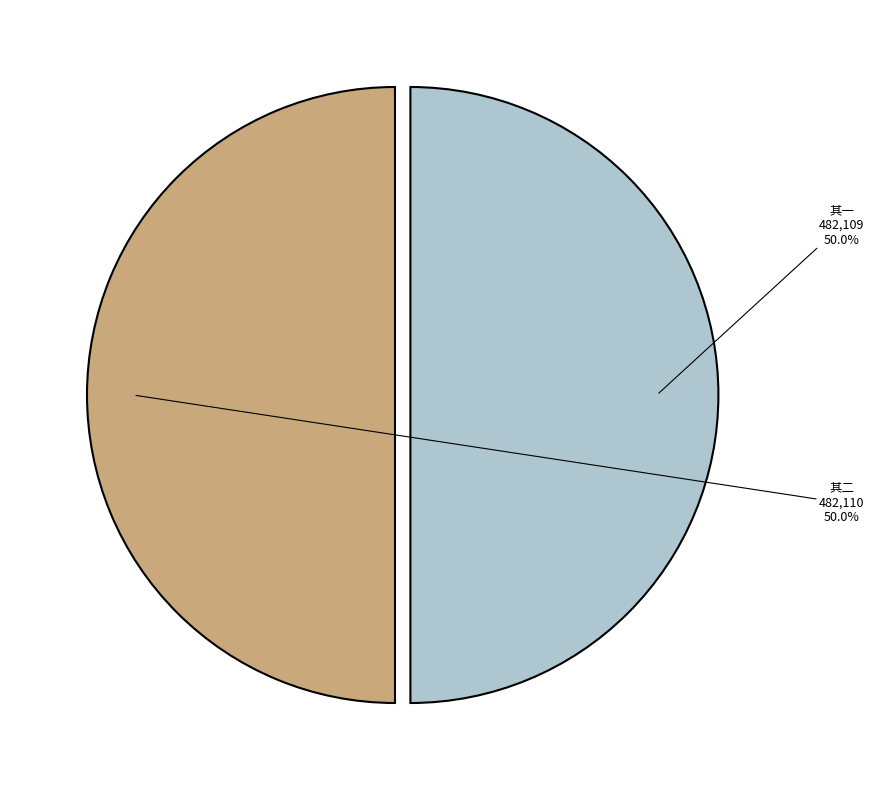

Count the number of slices in the pie.

2